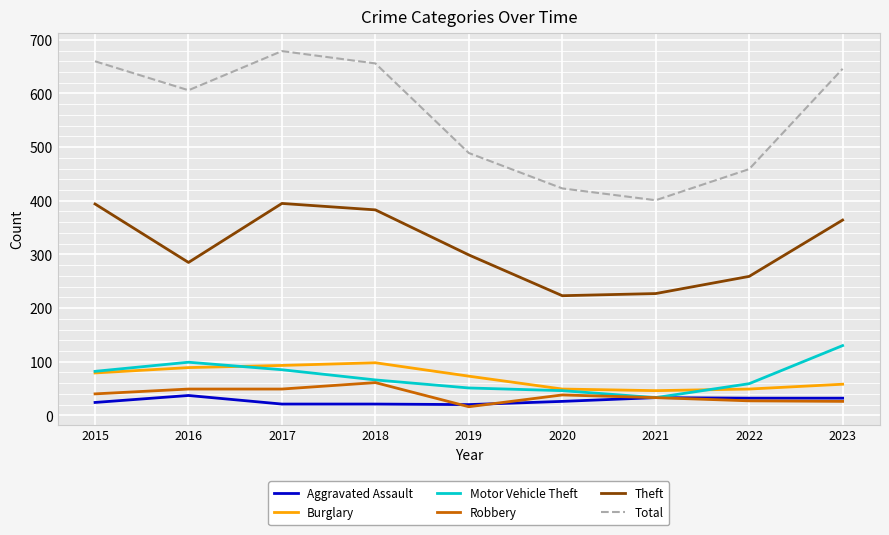

The Motor Vehicle Theft series shows 82 at 2015. True or false?

True